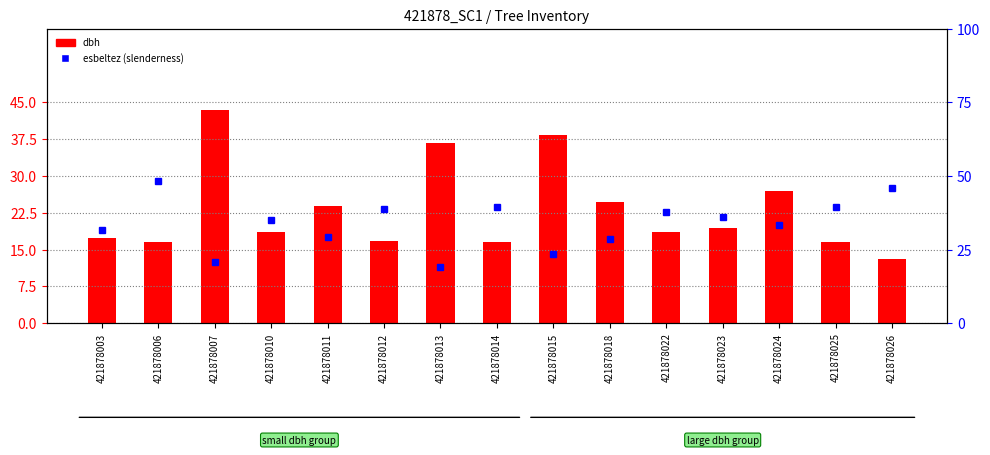

How many distinct data groups are displayed?

2